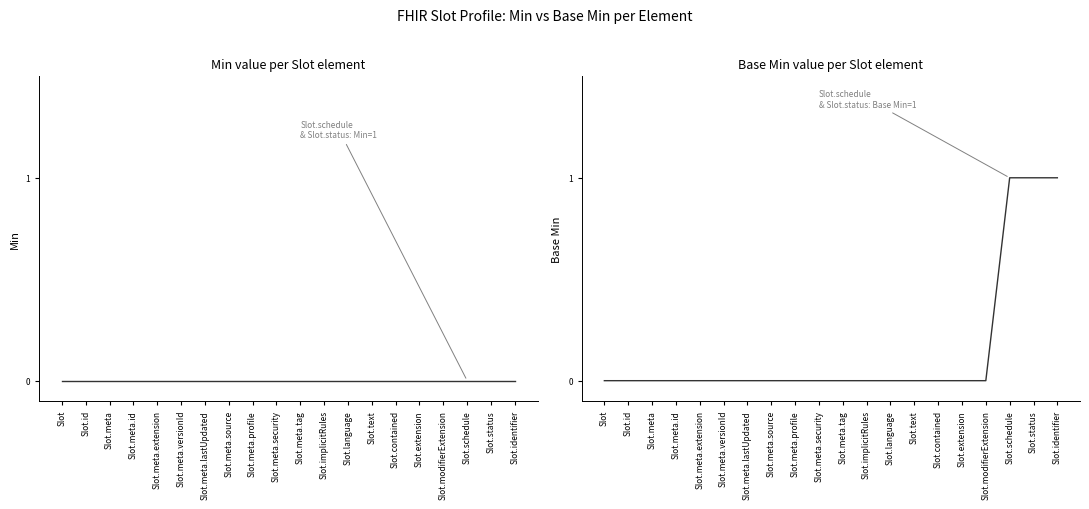

Is this an area chart (filled region under the line)?

No